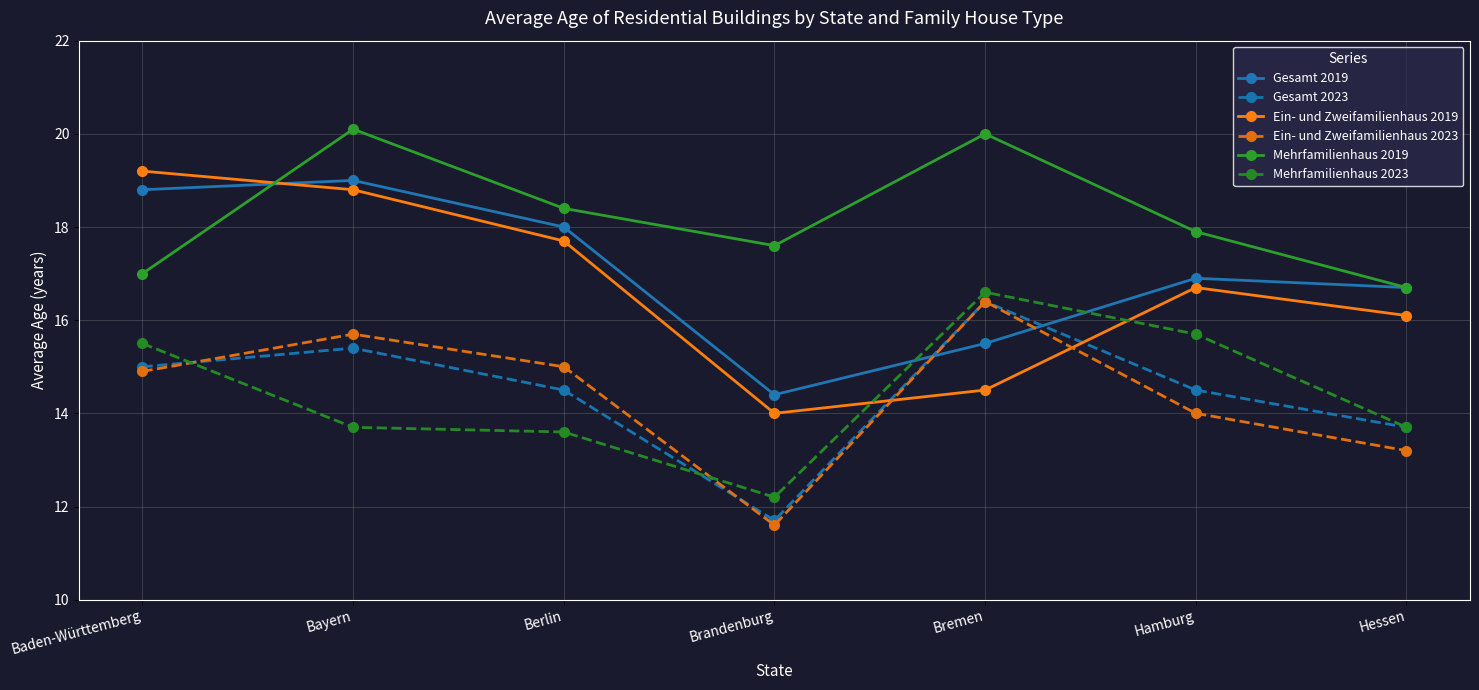

Is it true that Ein- und Zweifamilienhaus 2023 equals 14.0 at Hamburg?

True